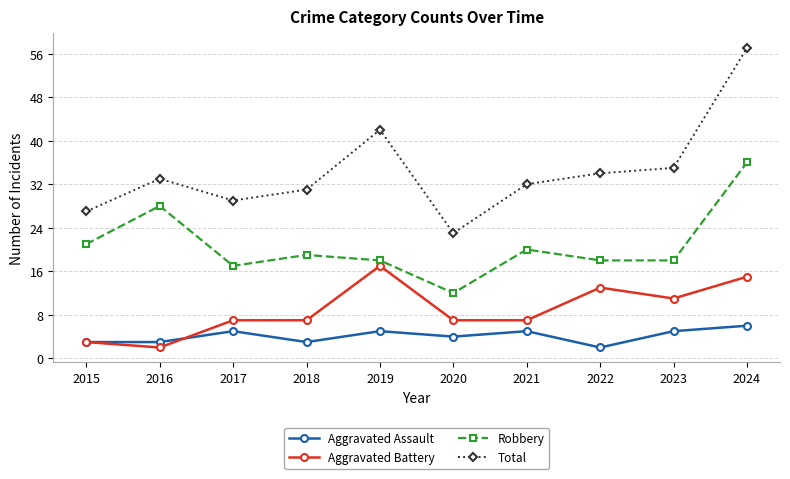

How many distinct data groups are displayed?

4